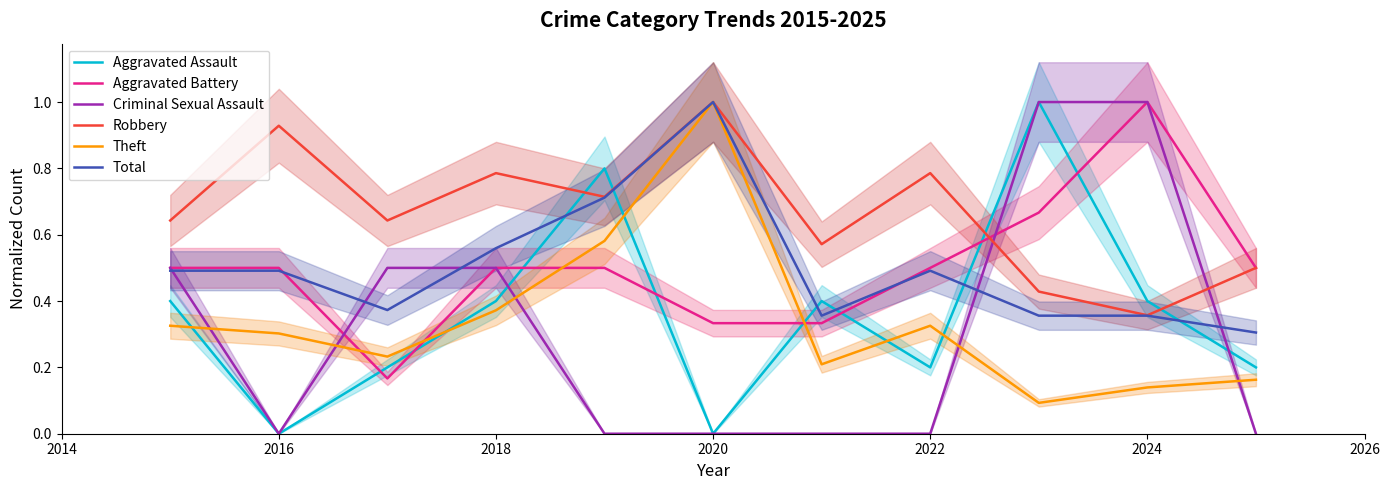

What is the sum of all Criminal Sexual Assault values?

3.5